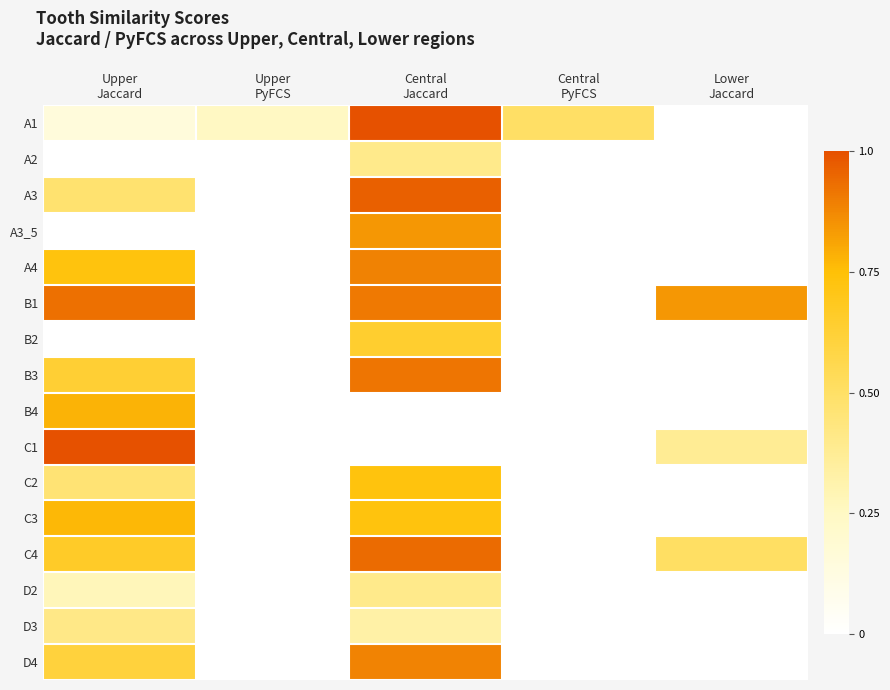

Which label corresponds to the largest value in the chart?

Central
Jaccard